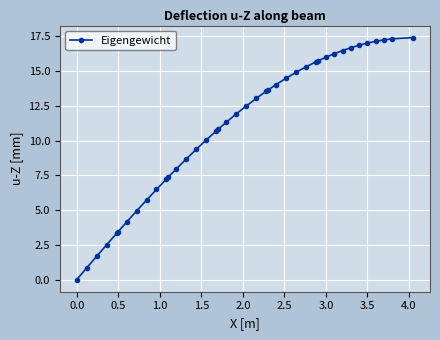

What is the sum of all values?

439.9